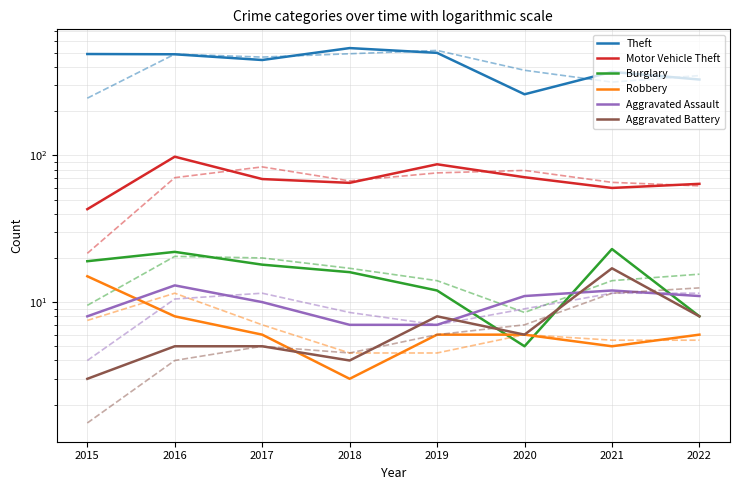

What is the spread (max minus min) of values at 2019?

494